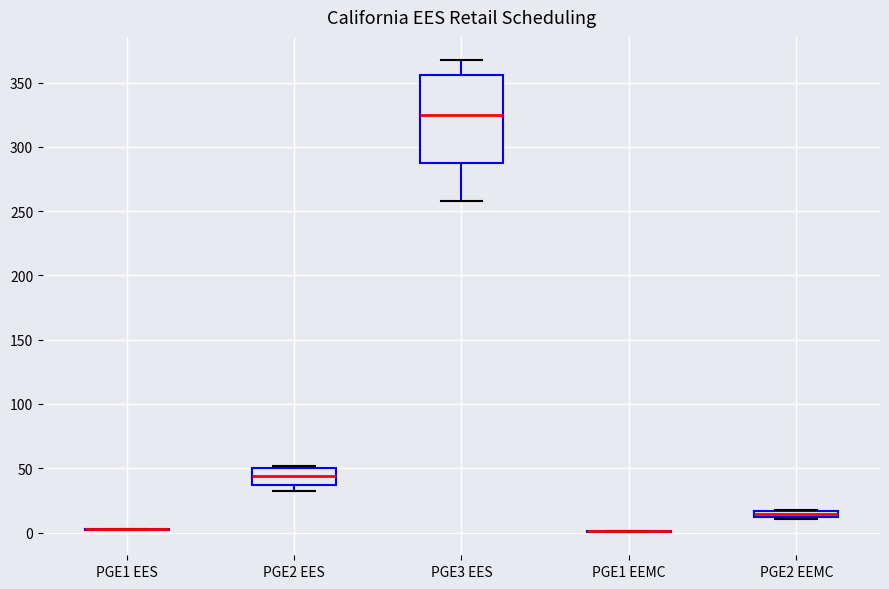

Where is the lower edge of the box for PGE2 EEMC on the y-axis? The values are not printed on the chart, so give them approximately, as read against the axis.

10